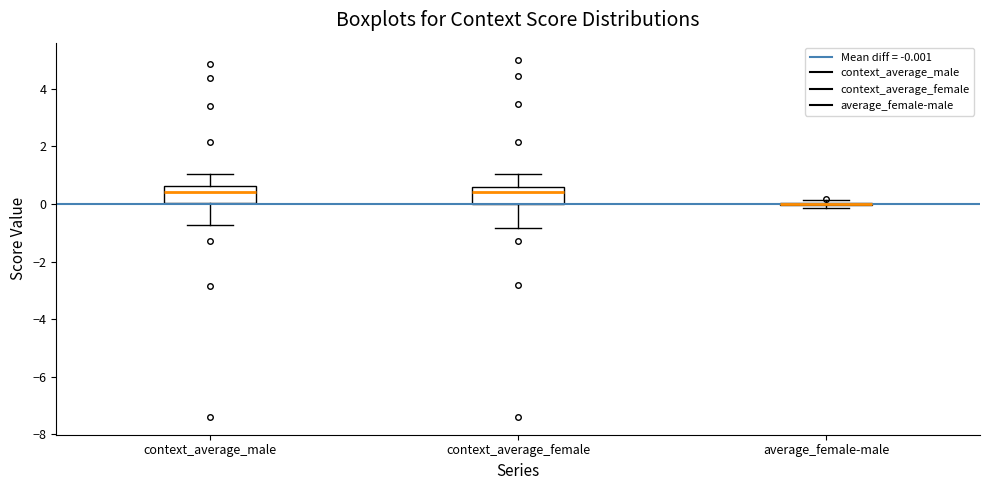

Reading left to right, transcribe this box plot: for each box, give where its median line is, the range the box spans, and where its two whiskers end, as read against the y-axis. The values are not printed on the chart, so give them approximately, as read against the axis.

context_average_male: median 0.4, box 0.0 to 0.6, whiskers -0.8 to 1.0
context_average_female: median 0.4, box 0.0 to 0.6, whiskers -0.8 to 1.0
average_female-male: box collapsed to a line at 0.0, whiskers -0.2 to 0.2